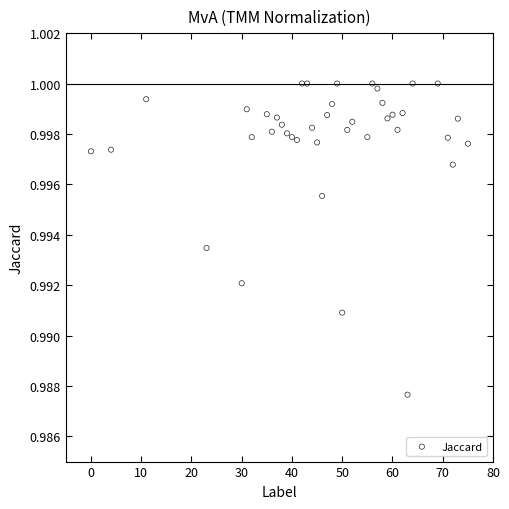

What is the range of X values (max minus min)?

75.0